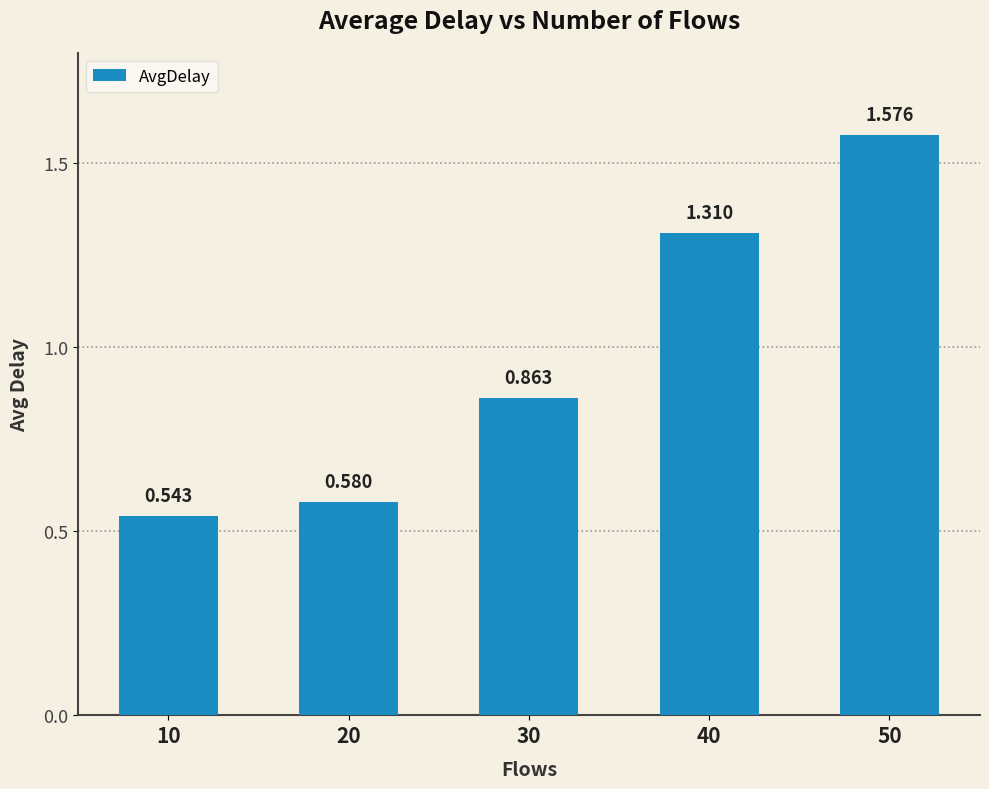

What is the value of the 5th bar from the left?

1.6